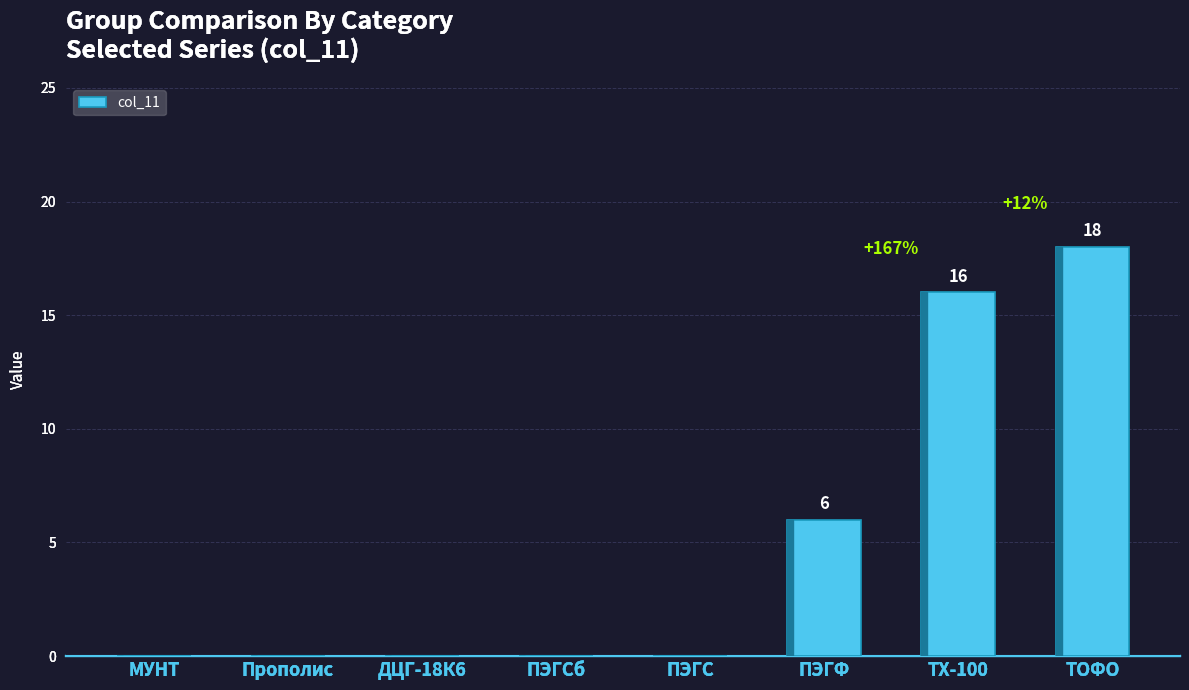

Which has a higher value, ПЭГФ or ТОФО?

ТОФО